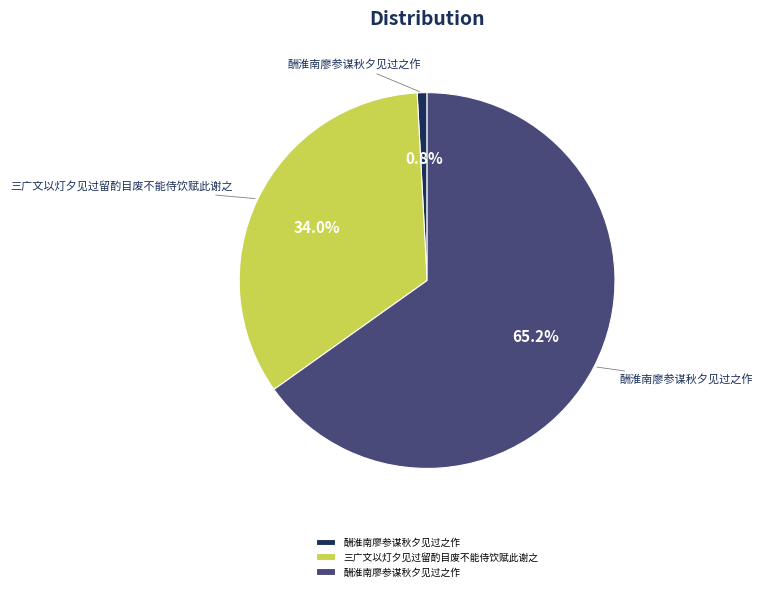

How many segments does this pie chart have?

3